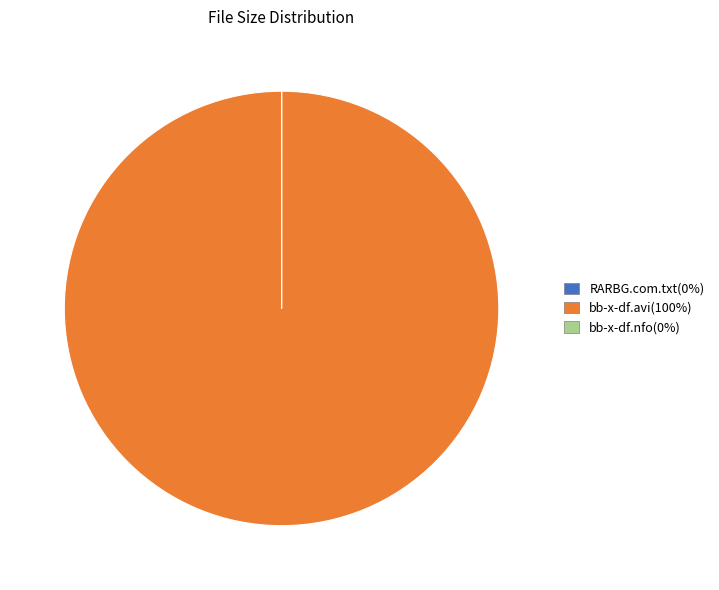

Is there any slice that represents more than half of the pie?

Yes